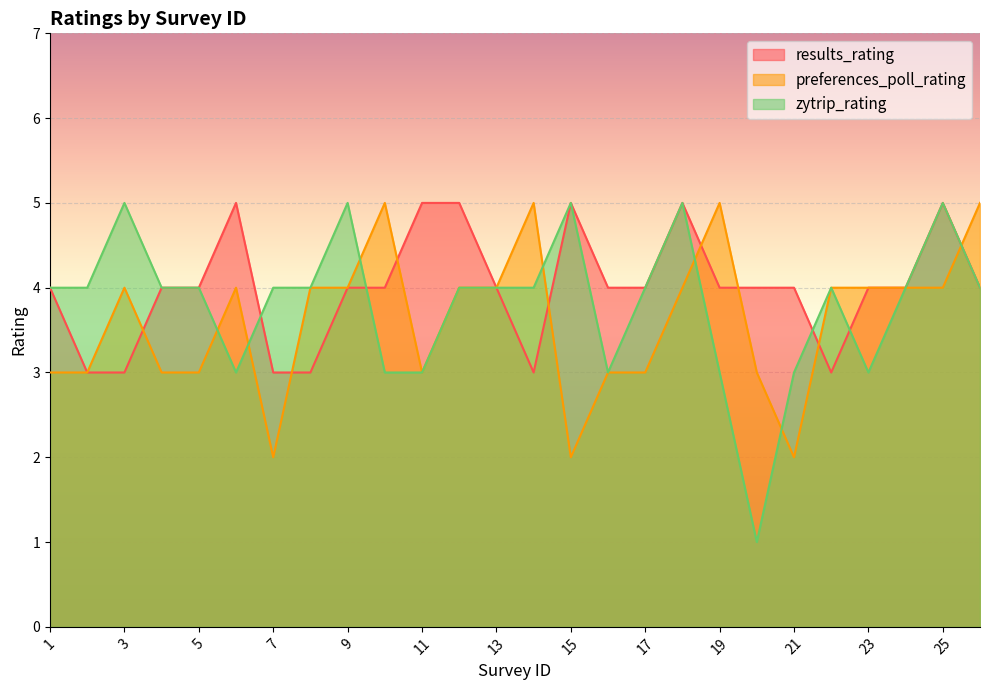

At which category is the sum across all series the highest?

18